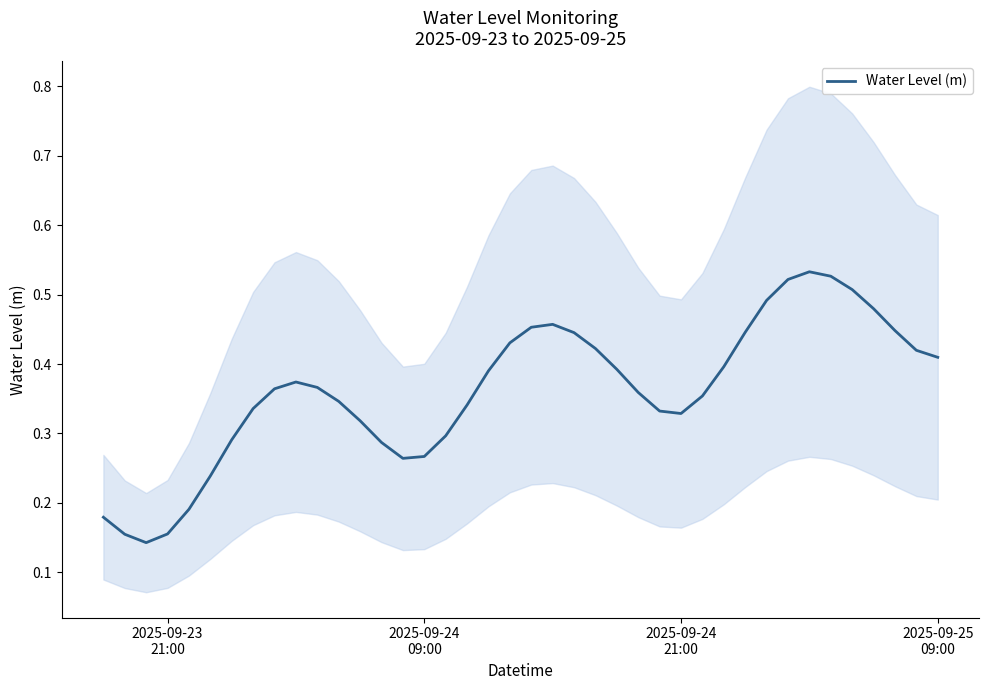

What value does the data have at 2025-09-23
21:00?

0.2